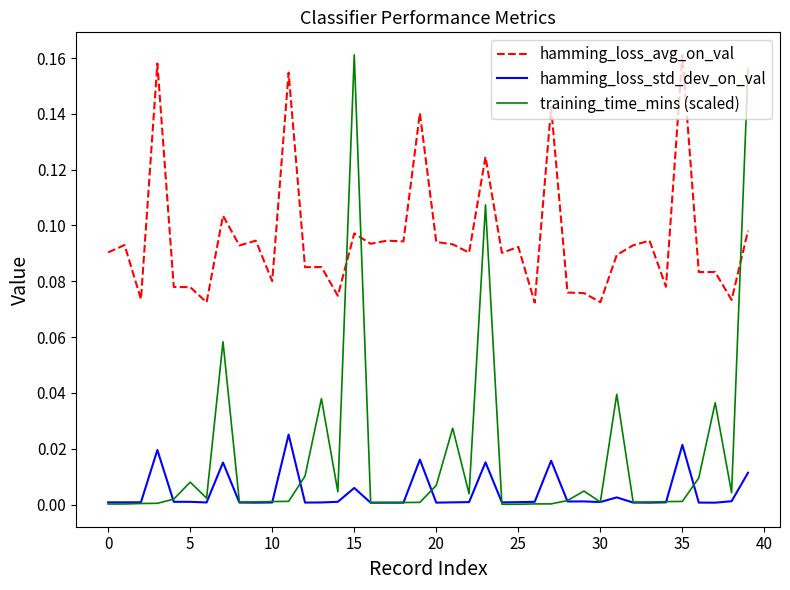

Which series has the widest spread of values?

training_time_mins (scaled)